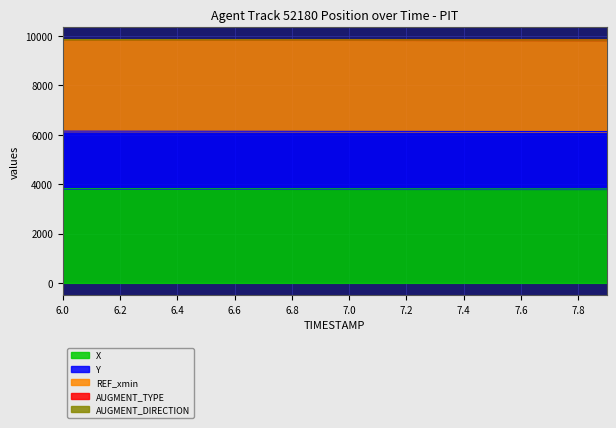

Reading left to right, extract all data points from this chart.

X: 3813.6	3813.2	3812.7	3812.3	3811.8	3811.4	3810.9	3810.5	3810.1	3809.6	3809.2	3808.7	3808.3	3807.8	3807.4	3806.9	3806.5	3806.0	3805.6	3805.1
Y: 2333.3	2332.9	2332.5	2332.1	2331.6	2331.2	2330.8	2330.4	2330.0	2329.6	2329.2	2328.8	2328.3	2327.9	2327.5	2327.1	2326.7	2326.3	2325.8	2325.4
REF_xmin: 3708.0	3708.0	3708.0	3708.0	3708.0	3708.0	3708.0	3708.0	3708.0	3708.0	3708.0	3708.0	3708.0	3708.0	3708.0	3708.0	3708.0	3708.0	3708.0	3708.0
AUGMENT_TYPE: 1.0	1.0	1.0	1.0	1.0	1.0	1.0	1.0	1.0	1.0	1.0	1.0	1.0	1.0	1.0	1.0	1.0	1.0	1.0	1.0
AUGMENT_DIRECTION: 0.0	0.0	0.0	0.0	0.0	0.0	0.0	0.0	0.0	0.0	0.0	0.0	0.0	0.0	0.0	0.0	0.0	0.0	0.0	0.0